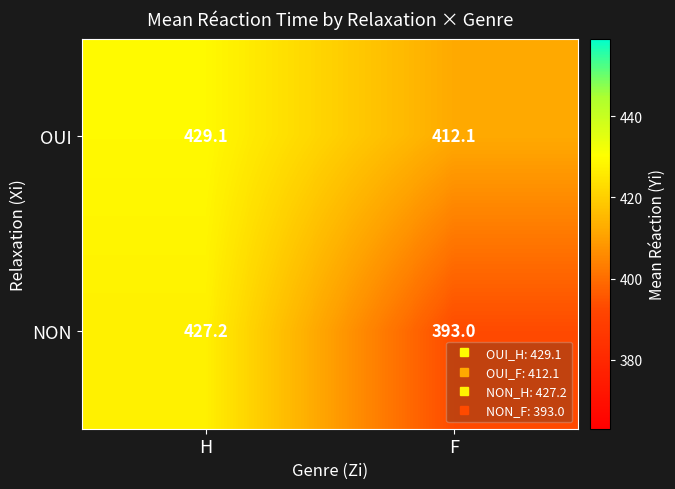

List the series in order of their peak value, lowest first.

NON, OUI